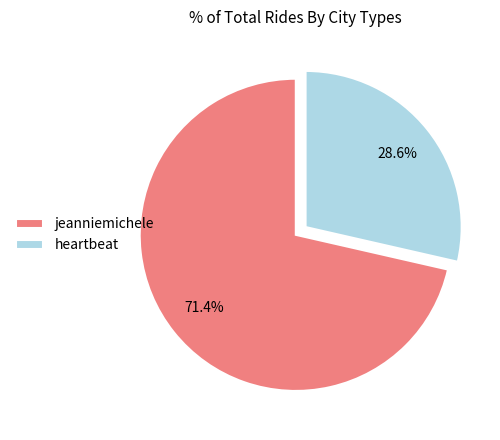

The jeanniemichele slice represents 58% of the pie. True or false?

False